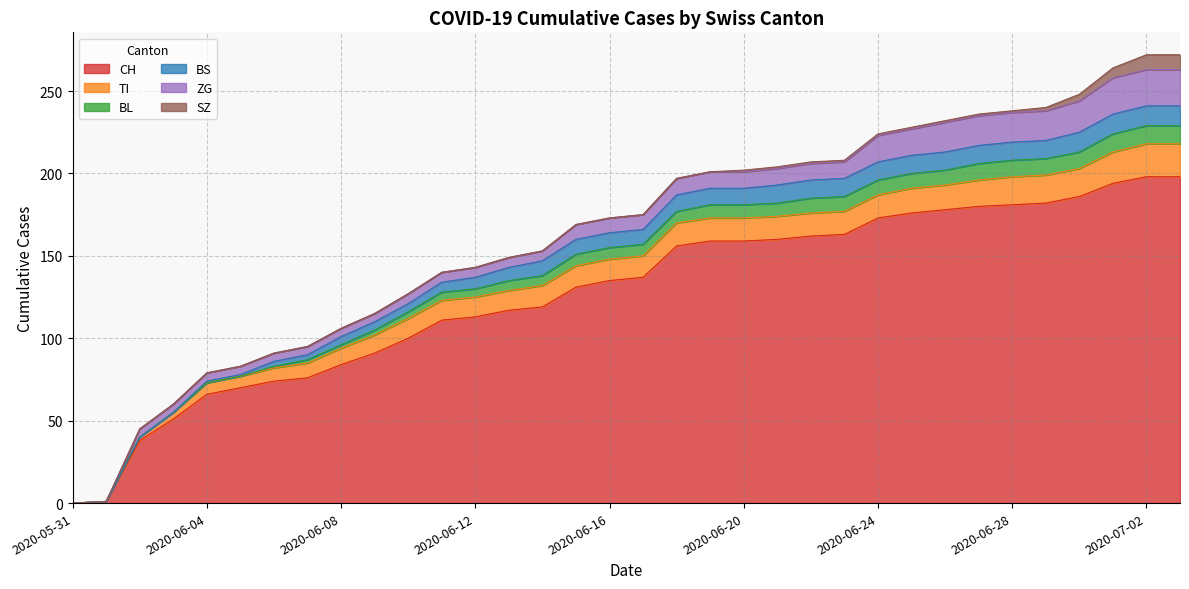

What is the difference between the maximum and minimum values in the CH series?

198